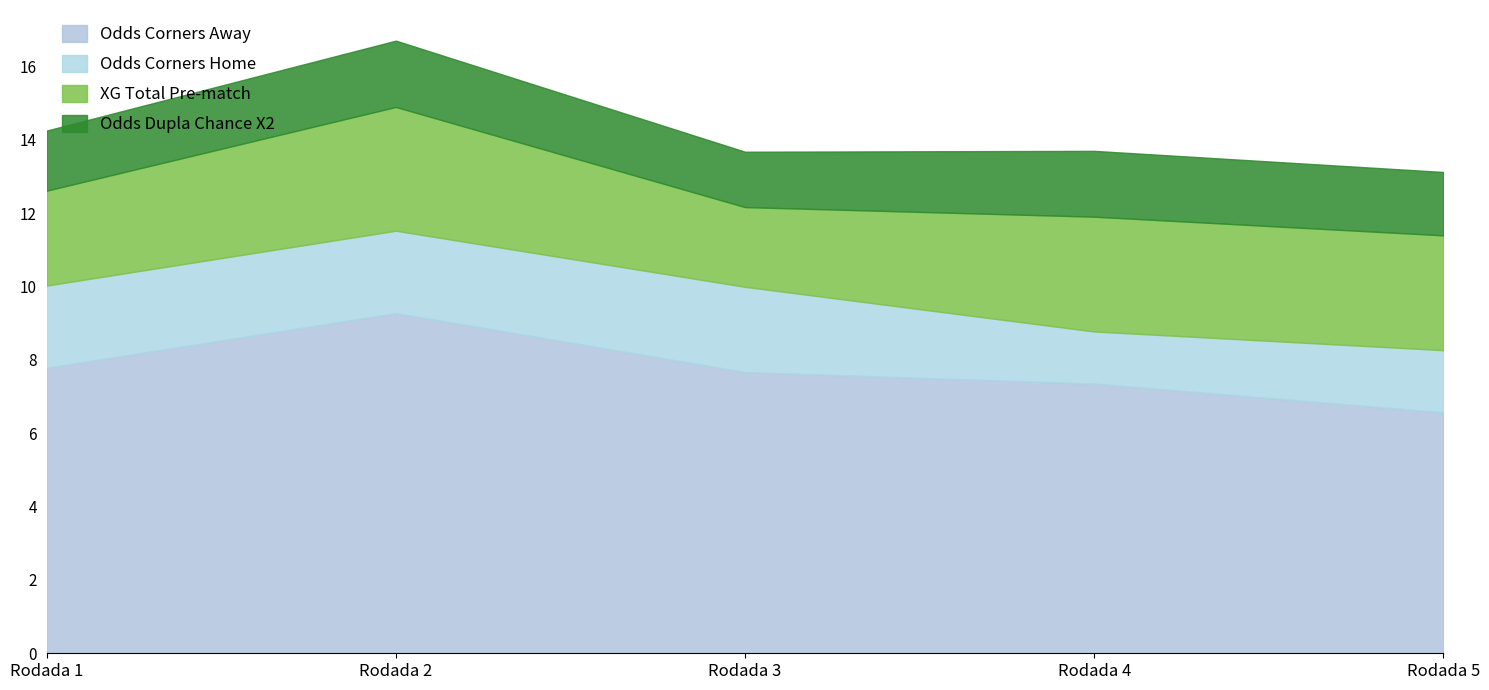

What is the total value across all series at Rodada 4?

13.7